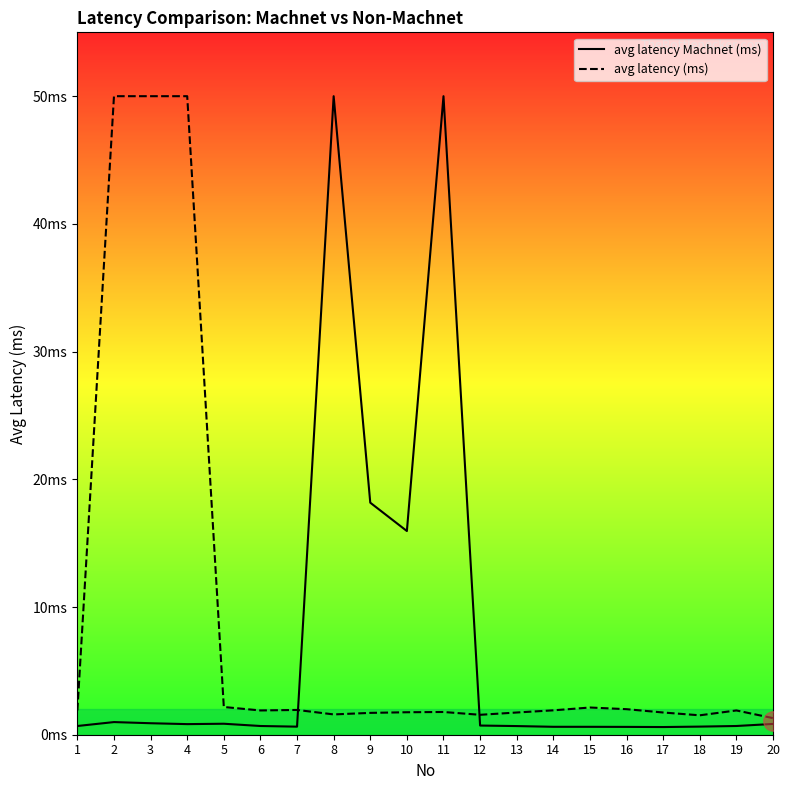

Reading left to right, list all the values displayed in this chart.

avg latency Machnet (ms): 1=0.7	2=1.0	3=0.9	4=0.8	5=0.9	6=0.7	7=0.6	8=50.0	9=18.2	10=15.9	11=50.0	12=0.7	13=0.7	14=0.6	15=0.6	16=0.6	17=0.6	18=0.6	19=0.7	20=0.8
avg latency (ms): 1=1.9	2=50.0	3=50.0	4=50.0	5=2.2	6=1.9	7=1.9	8=1.6	9=1.7	10=1.8	11=1.8	12=1.6	13=1.7	14=1.9	15=2.1	16=2.0	17=1.7	18=1.5	19=1.9	20=1.3